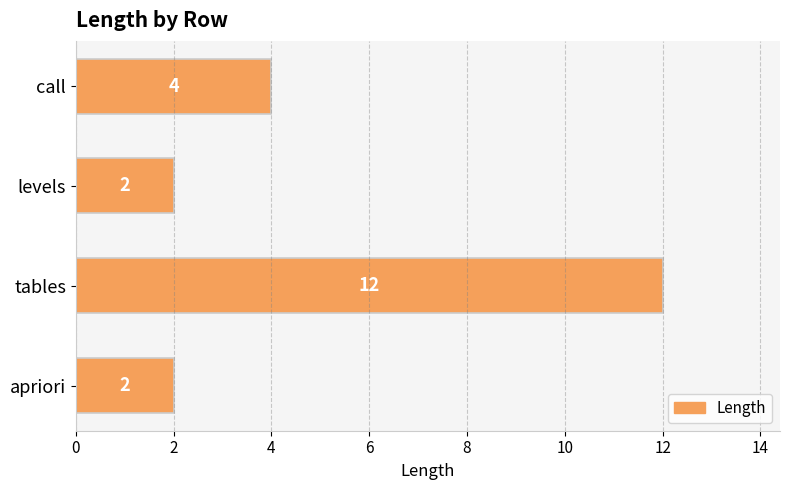

At which label is the value closest to 7?

call